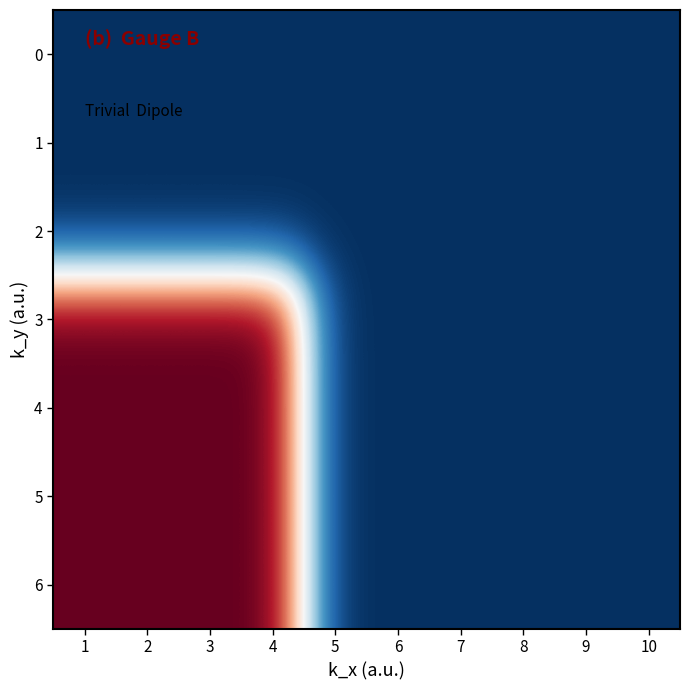

How many categories are shown in the chart?

10